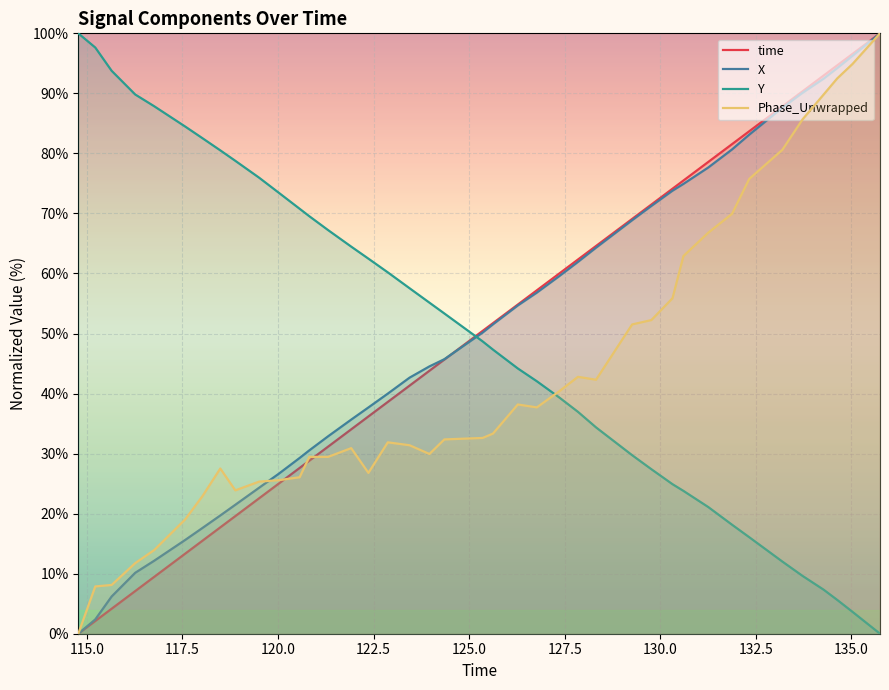

What are all the series names shown in the legend?

time, X, Y, Phase_Unwrapped